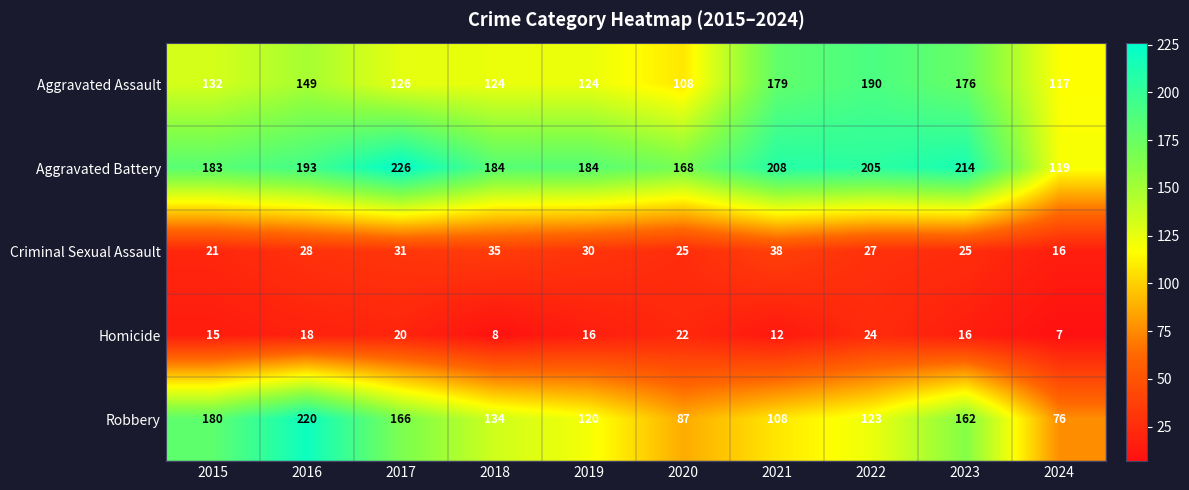

What is the difference between the Homicide values at 2022 and 2018?

16